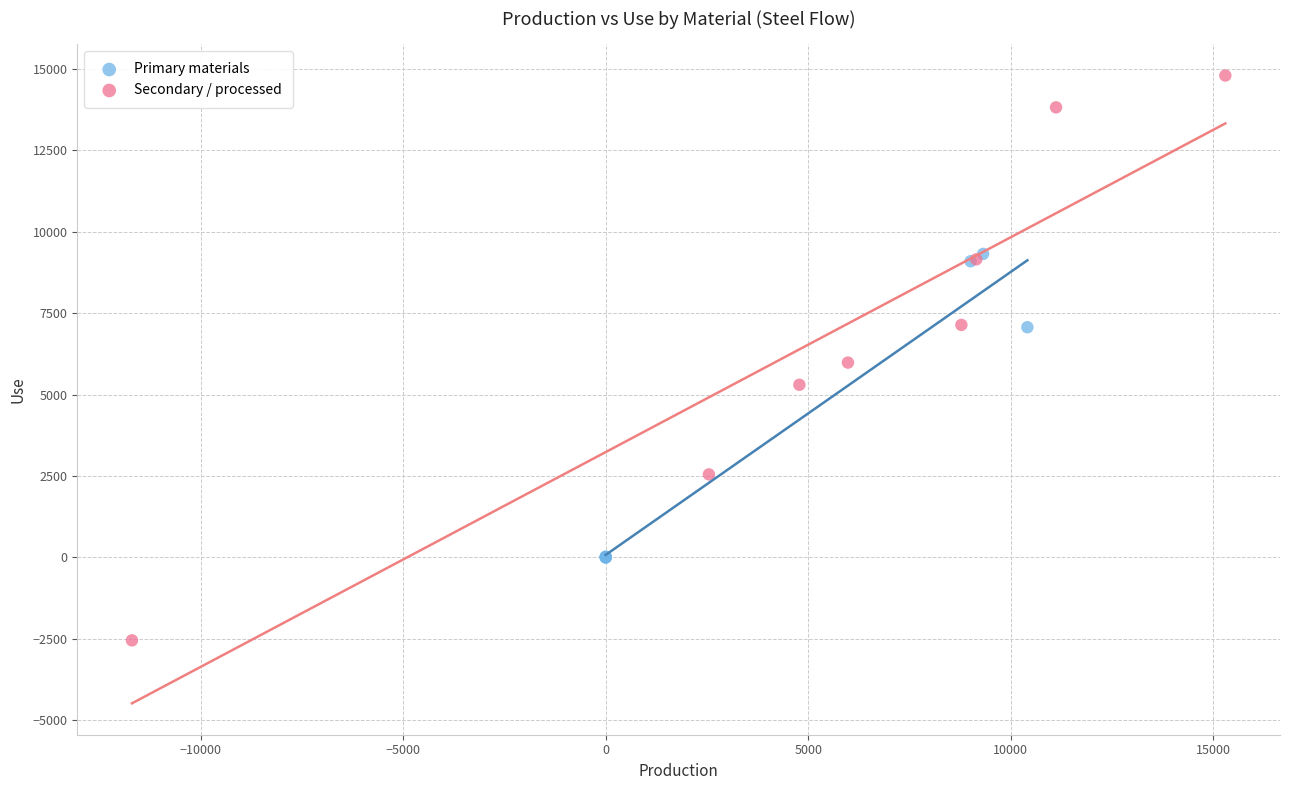

Which series reaches the minimum Y coordinate?

Secondary / processed